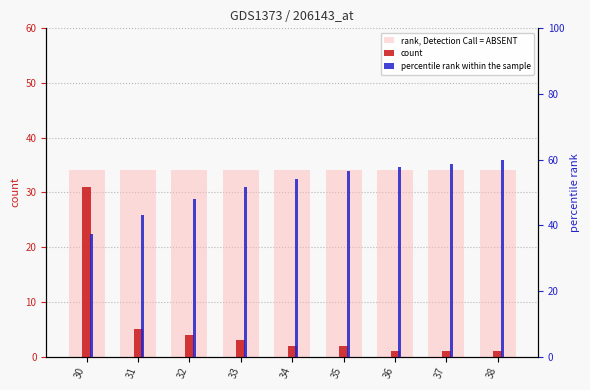

List the series in order of their overall mean, lowest first.

count, rank, Detection Call = ABSENT, percentile rank within the sample